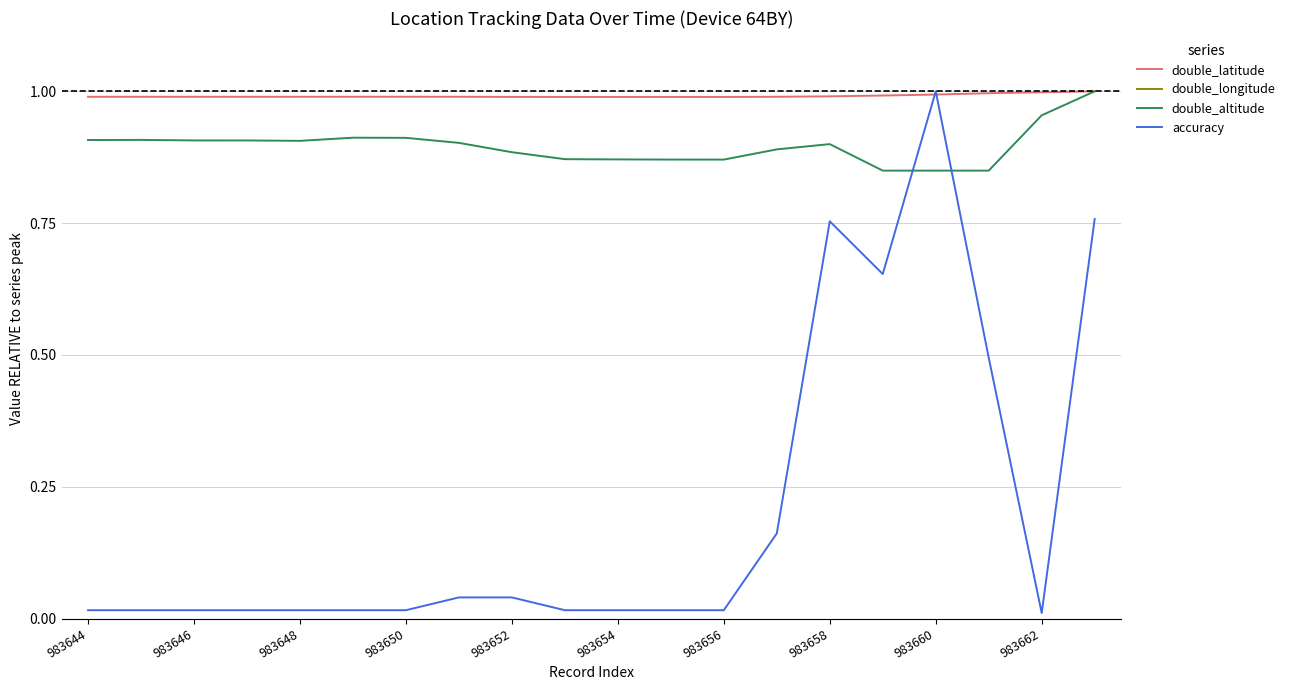

Is it true that double_altitude equals 0.4 at 983656?

False